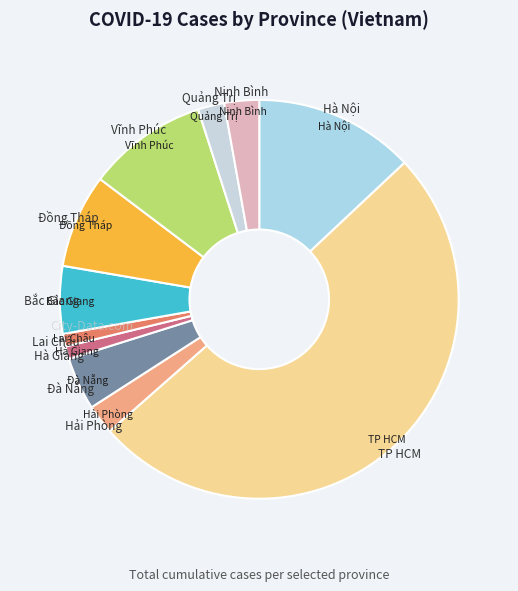

Count the number of slices in the pie.

11